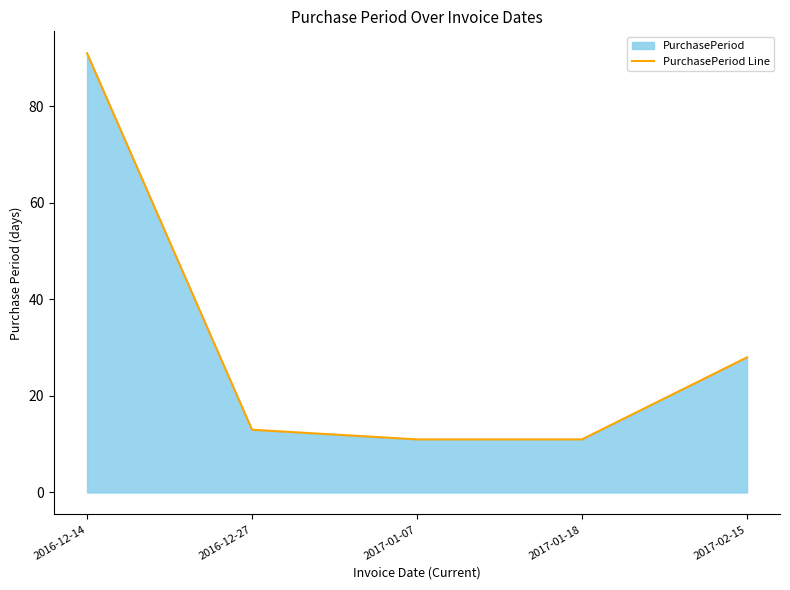

Which category has the lowest value across all series?

2017-01-07